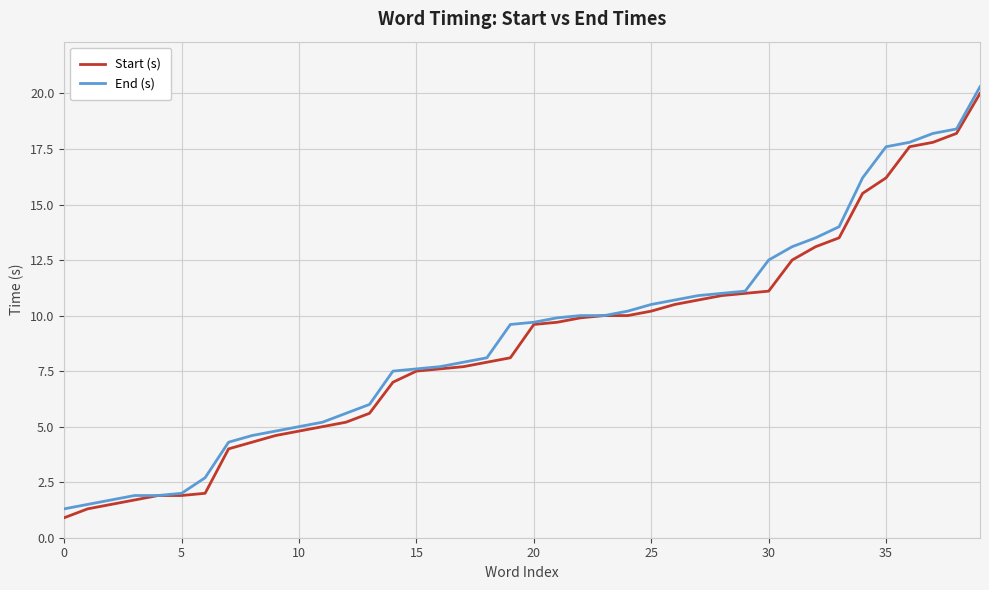

At how many categories does at least one series exceed 19?

1